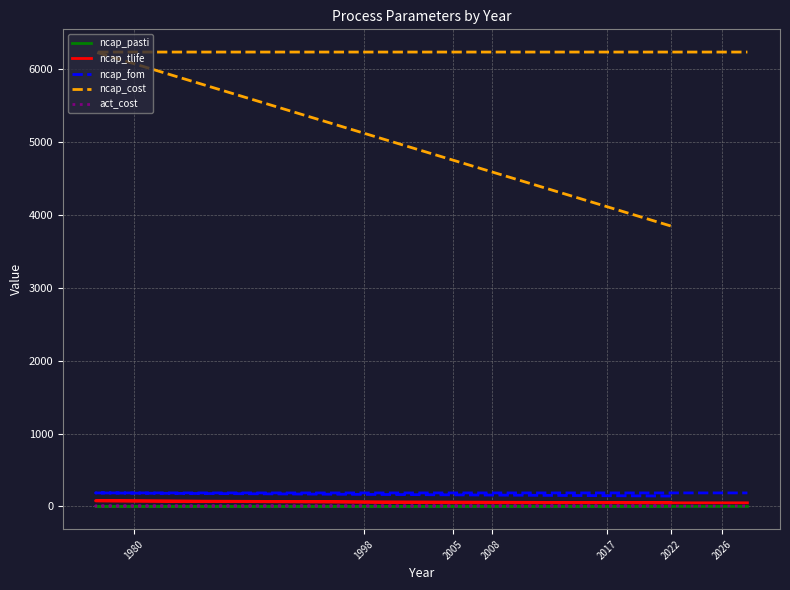

List the series in order of their peak value, lowest first.

ncap_pasti, act_cost, ncap_tlife, ncap_fom, ncap_cost